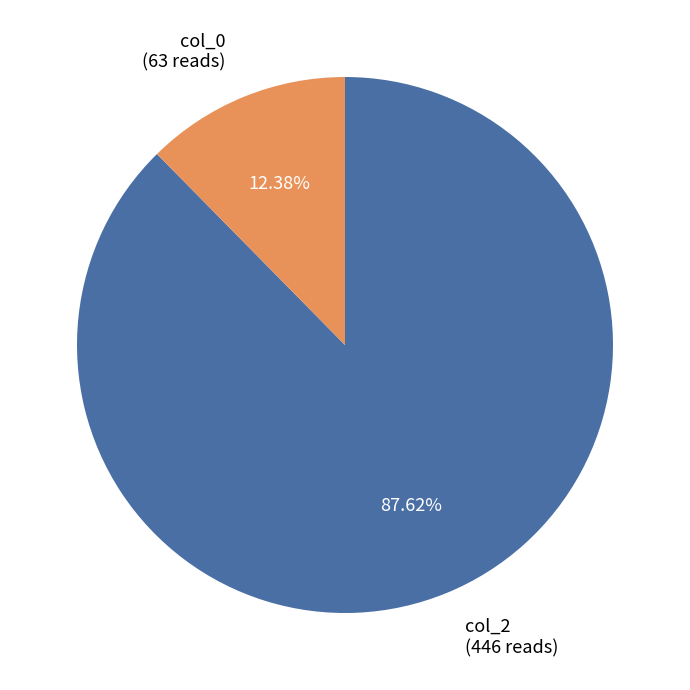

Does col_0 account for over 50% of the chart?

No